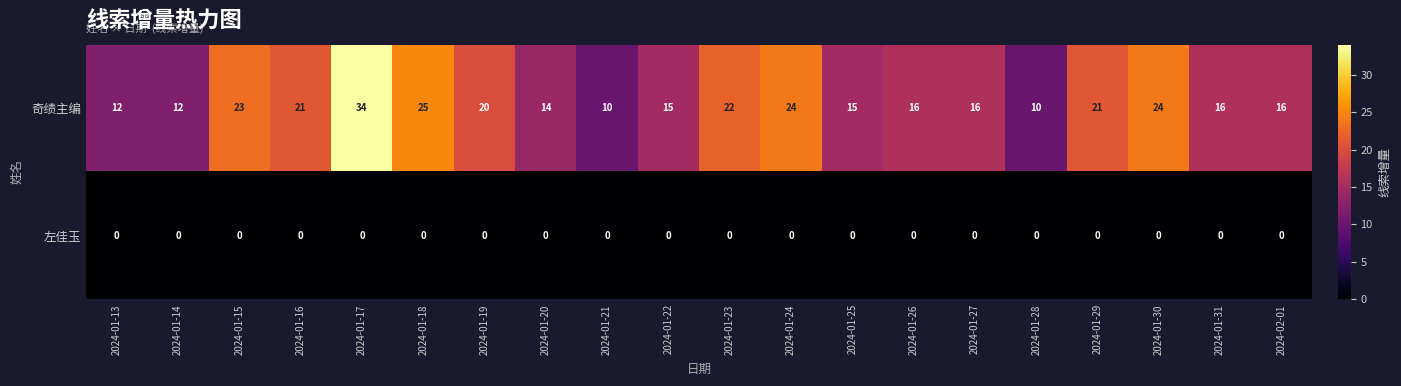

Which series changed the most between 2024-01-18 and 2024-01-19?

奇绩主编